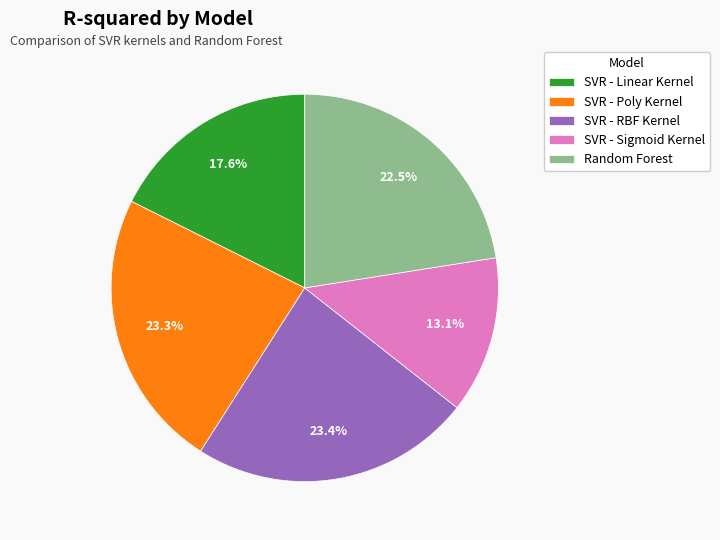

What percentage is the SVR - Poly Kernel slice, to the nearest percent?

23%